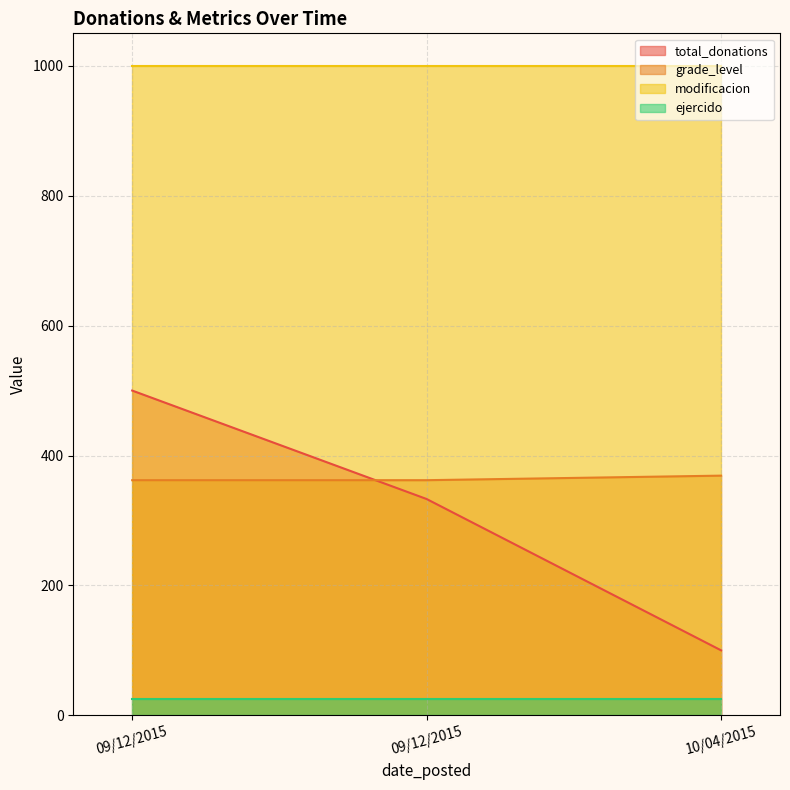

At which category is the sum across all series the highest?

09/12/2015